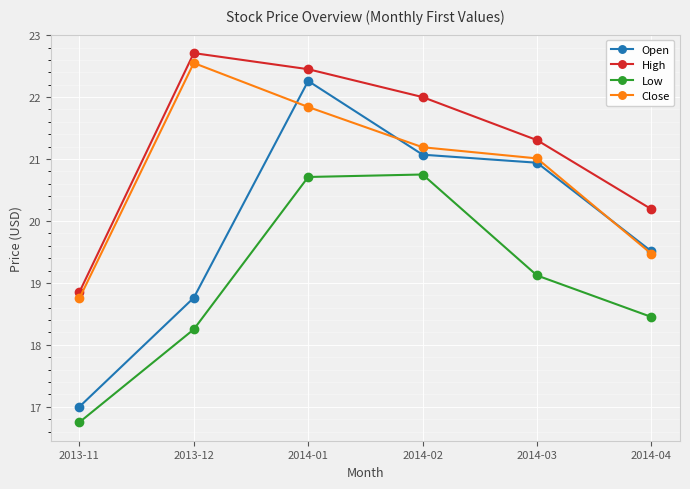

Which series has the largest range (max minus min)?

Open